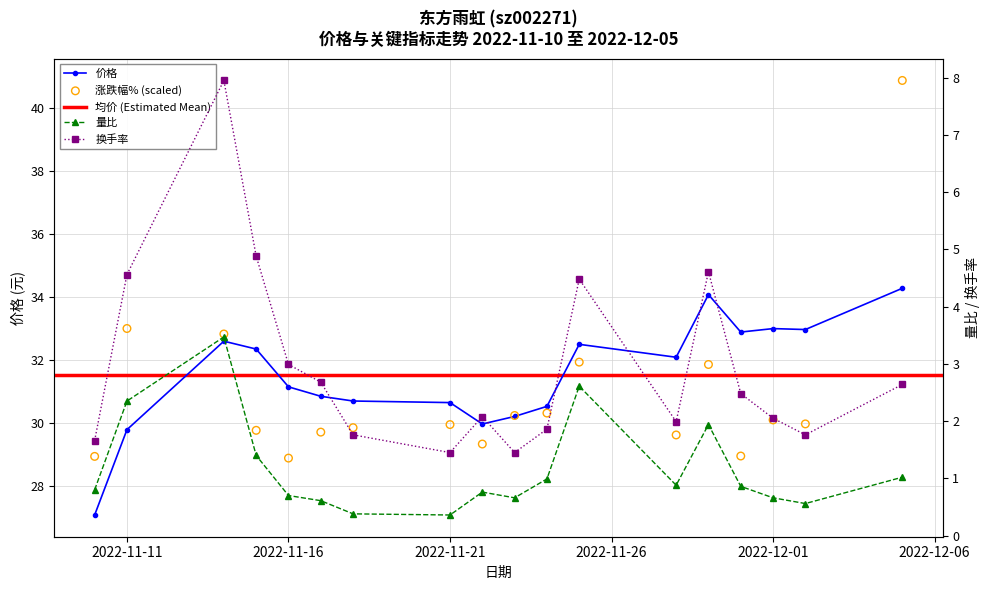

Which series reaches the maximum Y coordinate?

涨跌幅%